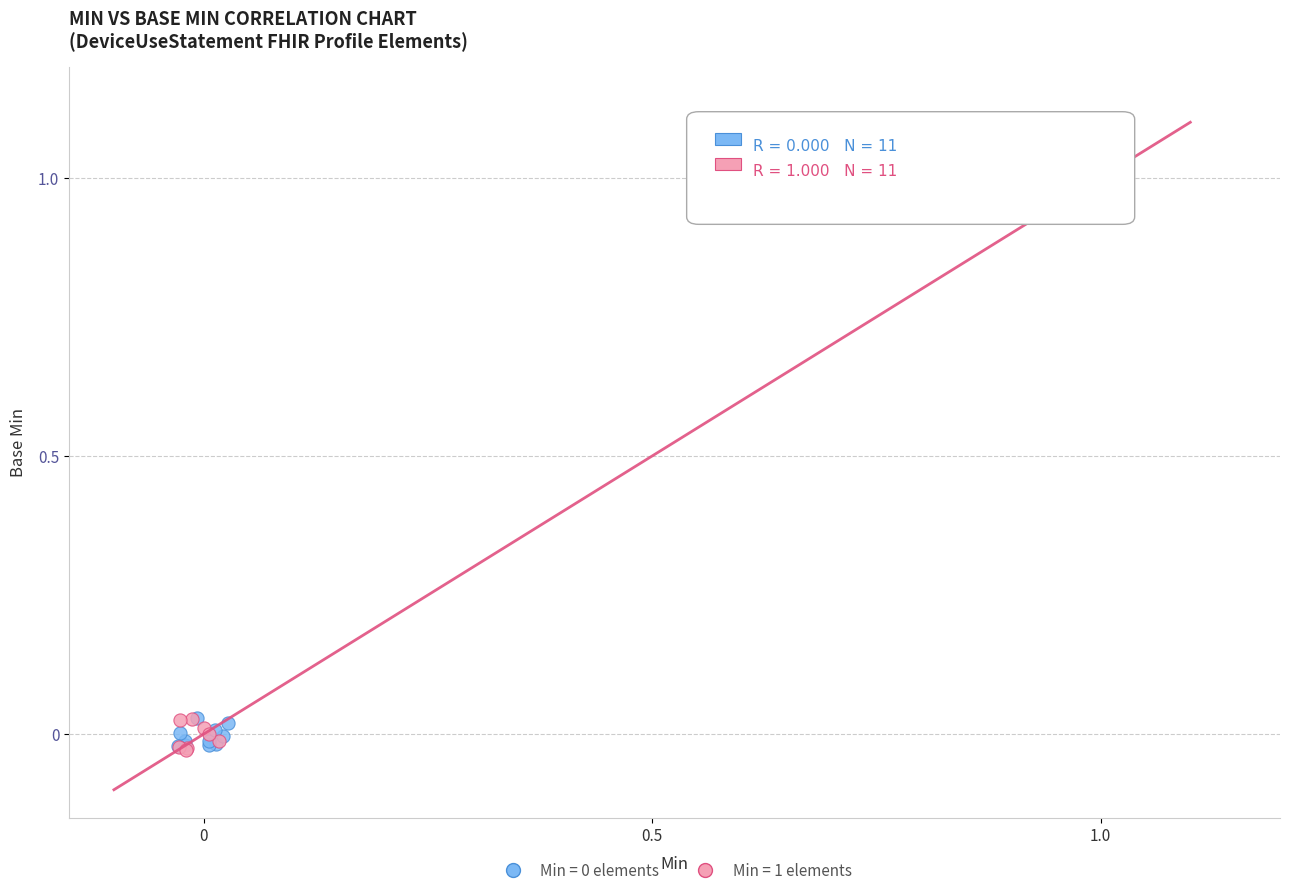

Which series contains the highest Y value?

Min = 1 elements